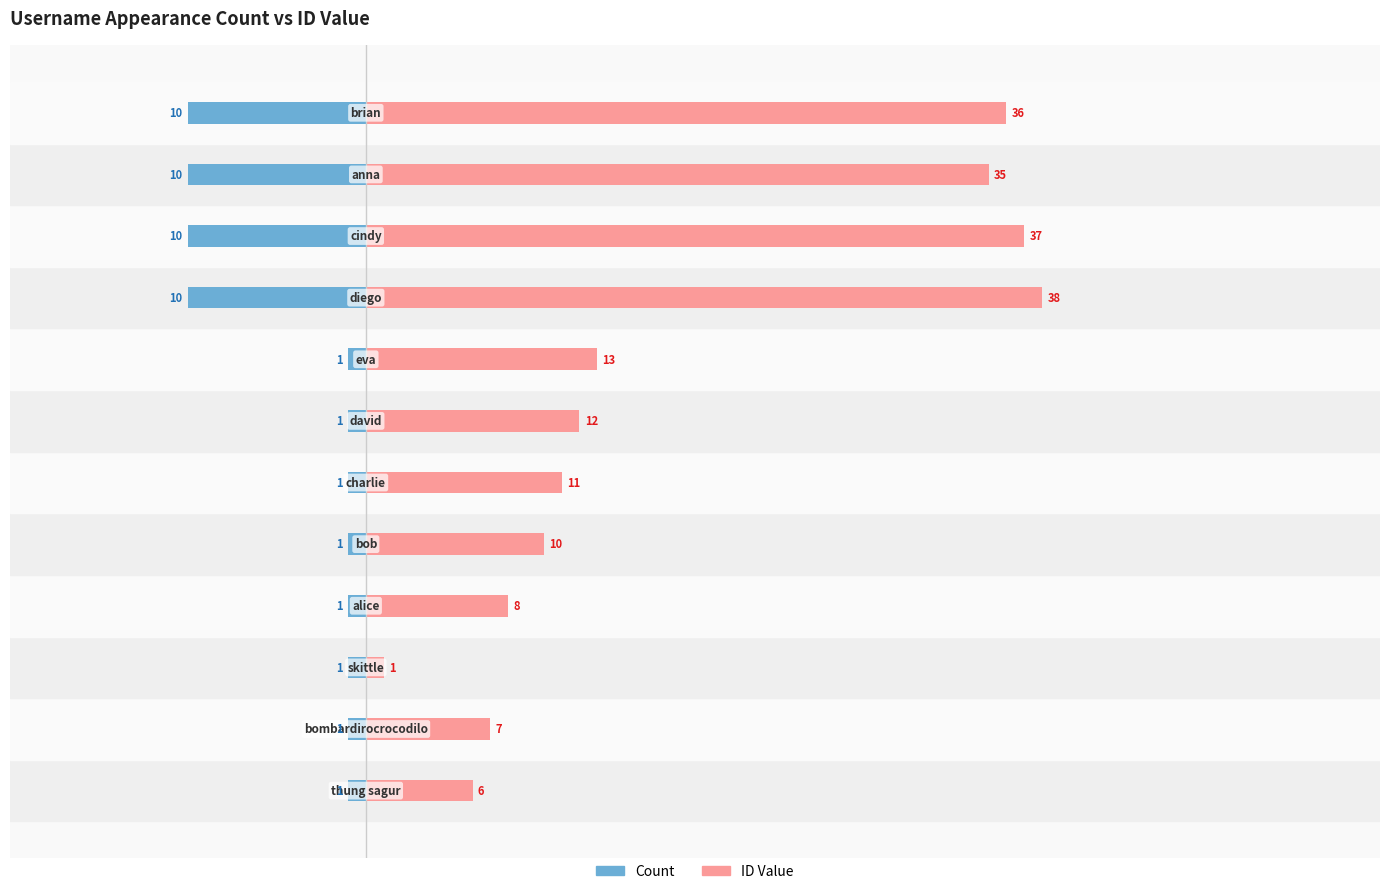

The Count series shows -5 at 10. True or false?

False